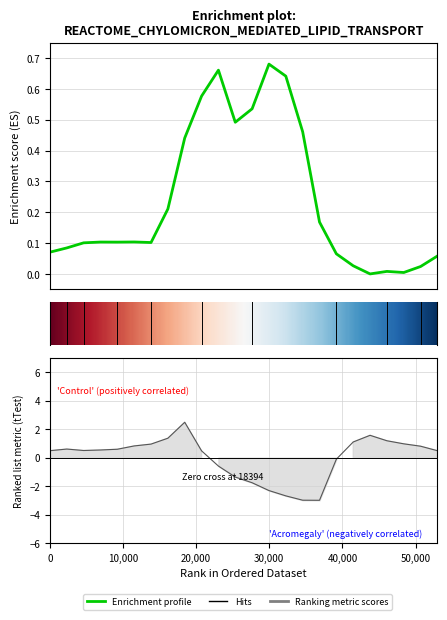

In row_0.0, how many points are higher than both neighbors (excluding endpoints)?

5